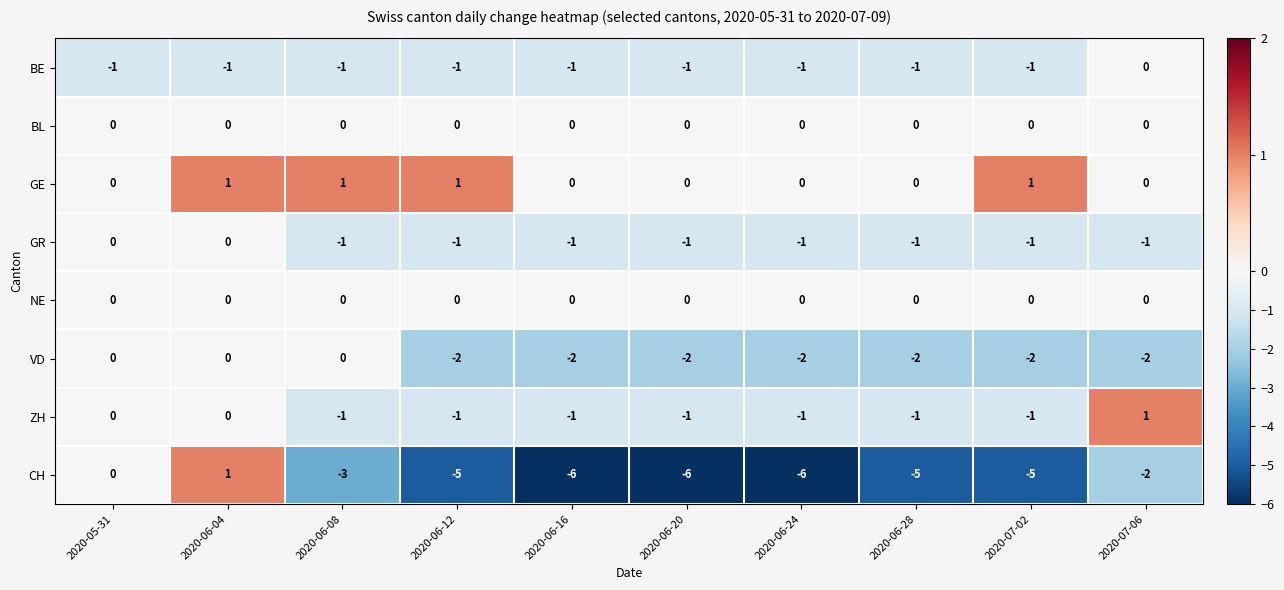

At which category is the sum across all series the highest?

2020-06-04